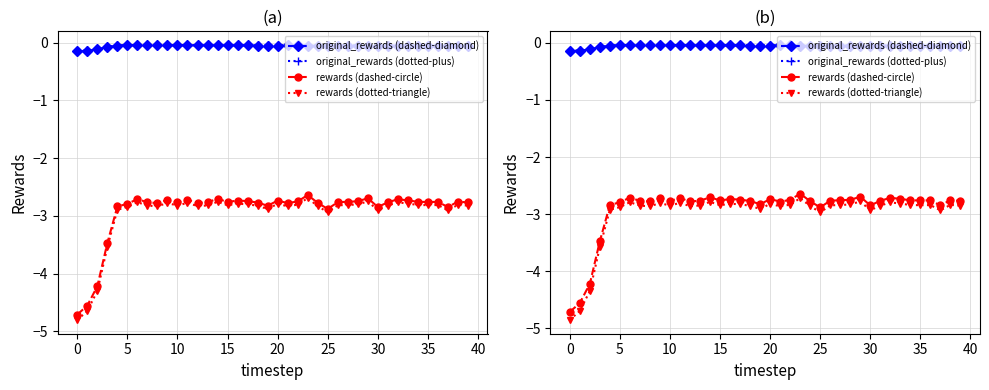

Which has a higher value, 17 or 11?

11